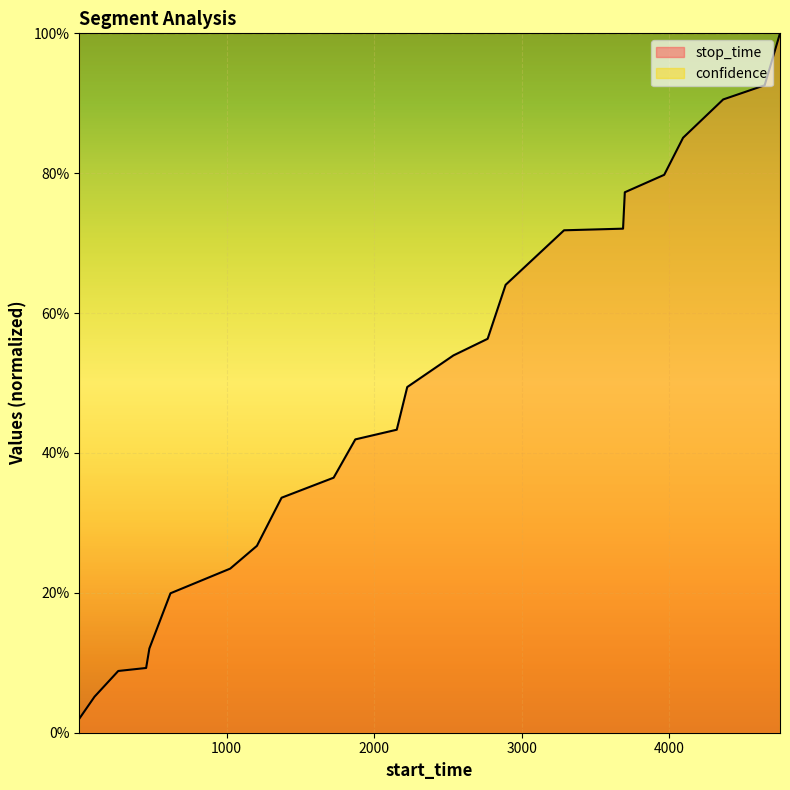

Is it true that the value at 619 is 0.2?

True